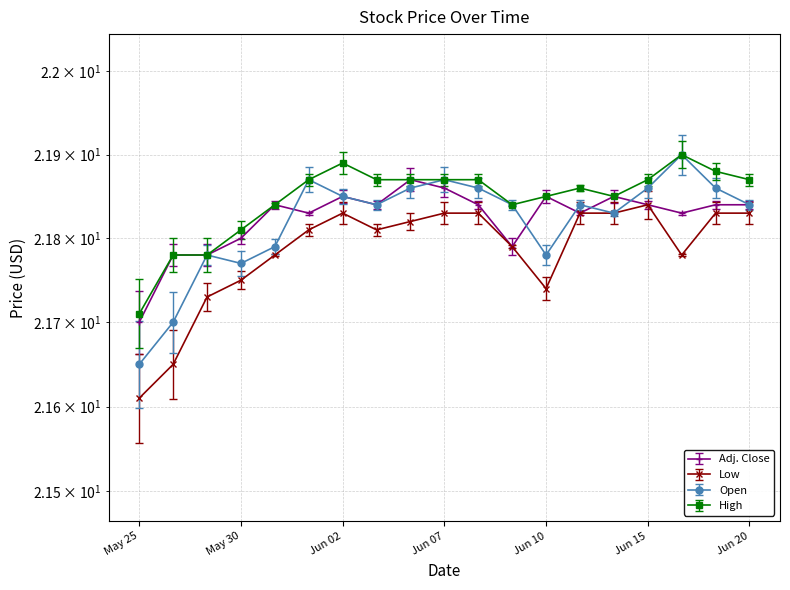

What is the label of the 8th point from the left?

Jun 03